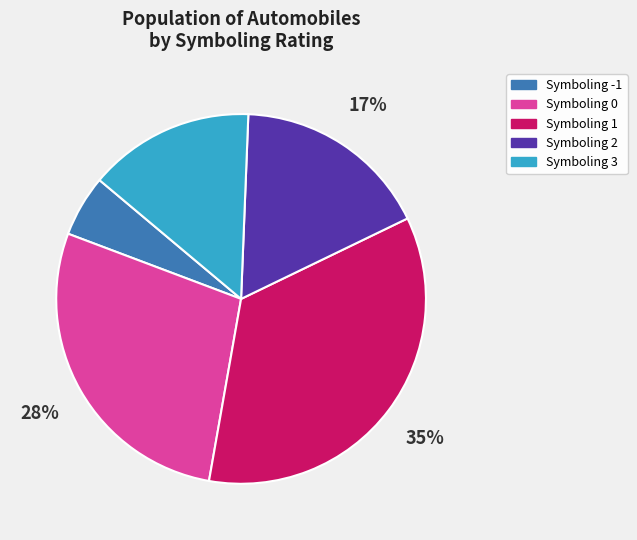

How many segments does this pie chart have?

5